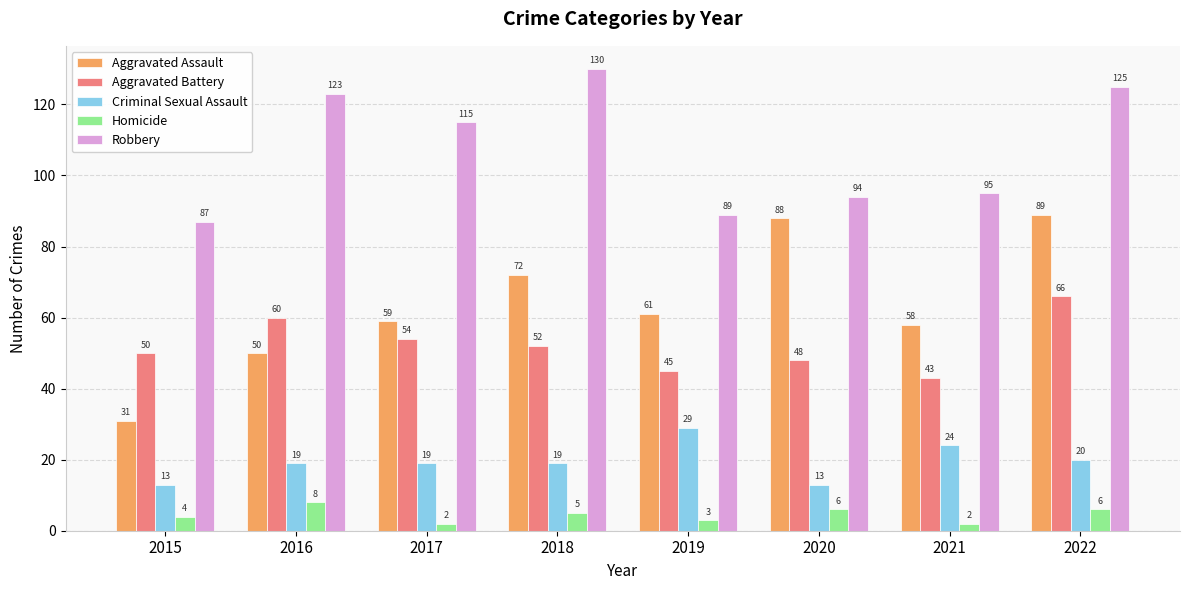

At which category is the sum across all series the highest?

2022